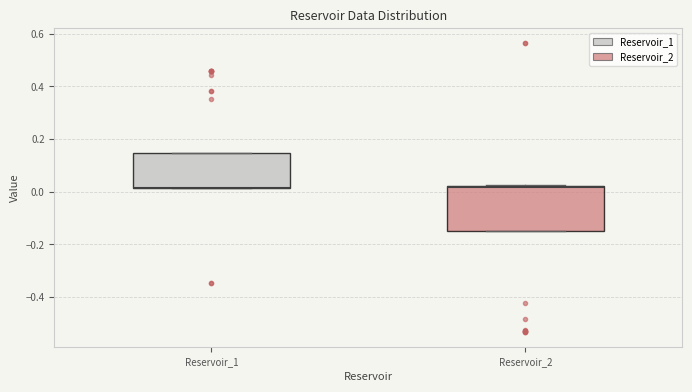

Where is the upper edge of the box for Reservoir_2 on the y-axis? The values are not printed on the chart, so give them approximately, as read against the axis.

0.02